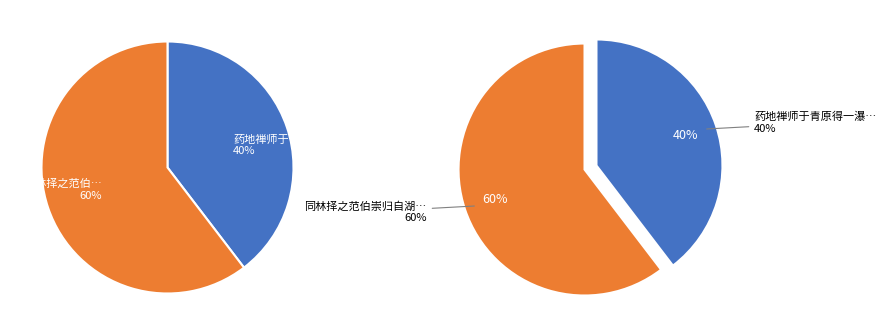

Does any single category account for the majority?

Yes